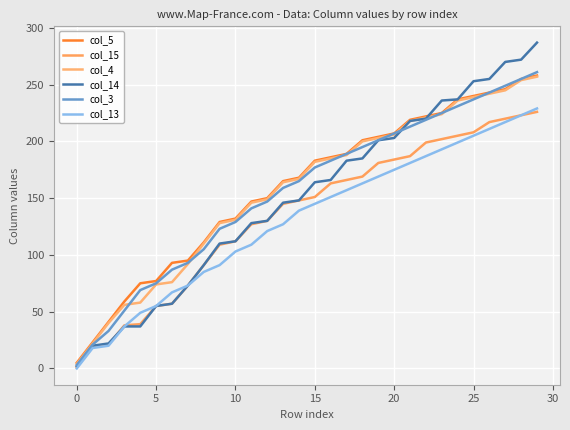

Reading left to right, what are all the values shown in this chart?

col_5: 5	23	41	59	75	77	93	95	111	129	132	147	150	165	168	183	186	189	201	204	207	219	222	225	237	240	243	246	255	258
col_15: 1	19	21	38	39	55	57	73	91	109	112	127	130	145	148	151	163	166	169	181	184	187	199	202	205	208	217	220	223	226
col_4: 4	22	40	56	58	74	76	92	110	128	131	146	149	164	167	182	185	188	200	203	206	218	221	224	236	239	242	245	254	257
col_14: 2	20	22	37	37	55	57	73	91	110	112	128	130	146	148	164	166	183	185	201	203	218	220	236	237	253	255	270	272	287
col_3: 3	21	33	51	69	75	87	93	105	123	129	141	147	159	165	177	183	189	195	201	207	213	219	225	231	237	243	249	255	261
col_13: 0	18	20	37	49	55	67	73	85	91	103	109	121	127	139	145	151	157	163	169	175	181	187	193	199	205	211	217	223	229